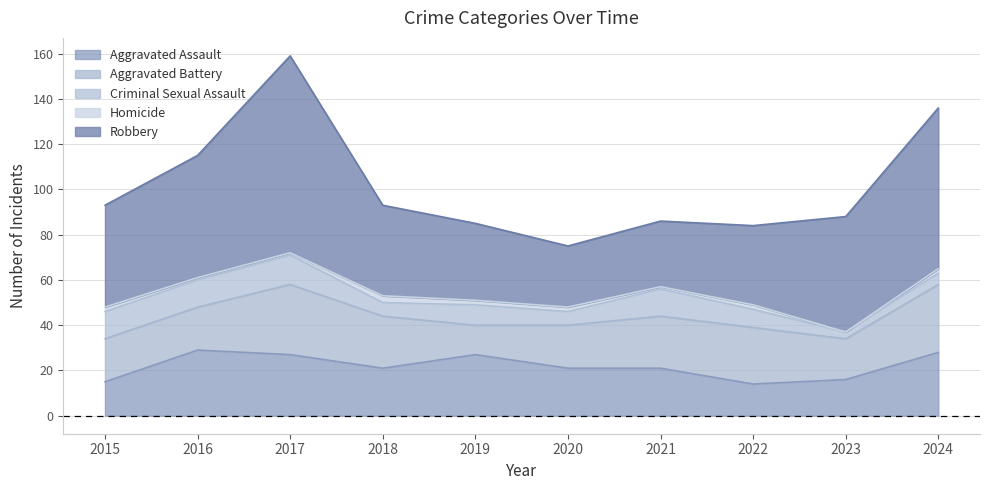

List the series in order of their peak value, highest first.

Robbery, Aggravated Battery, Aggravated Assault, Criminal Sexual Assault, Homicide